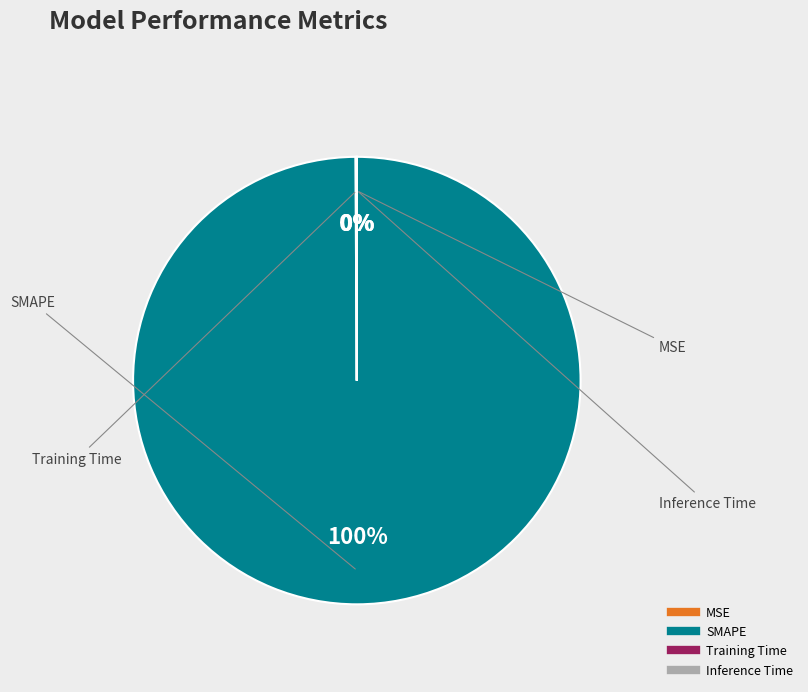

Is there a majority slice in this chart?

Yes